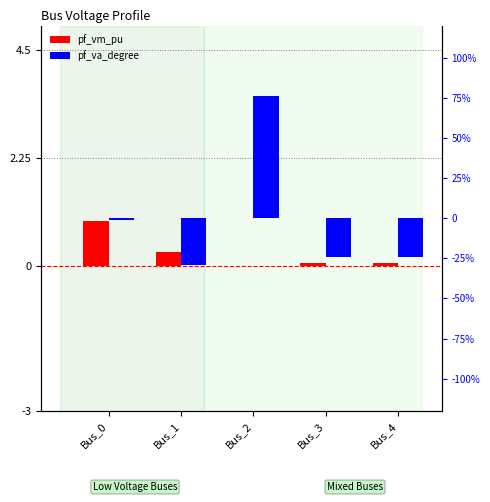

How many groups of bars are there?

5